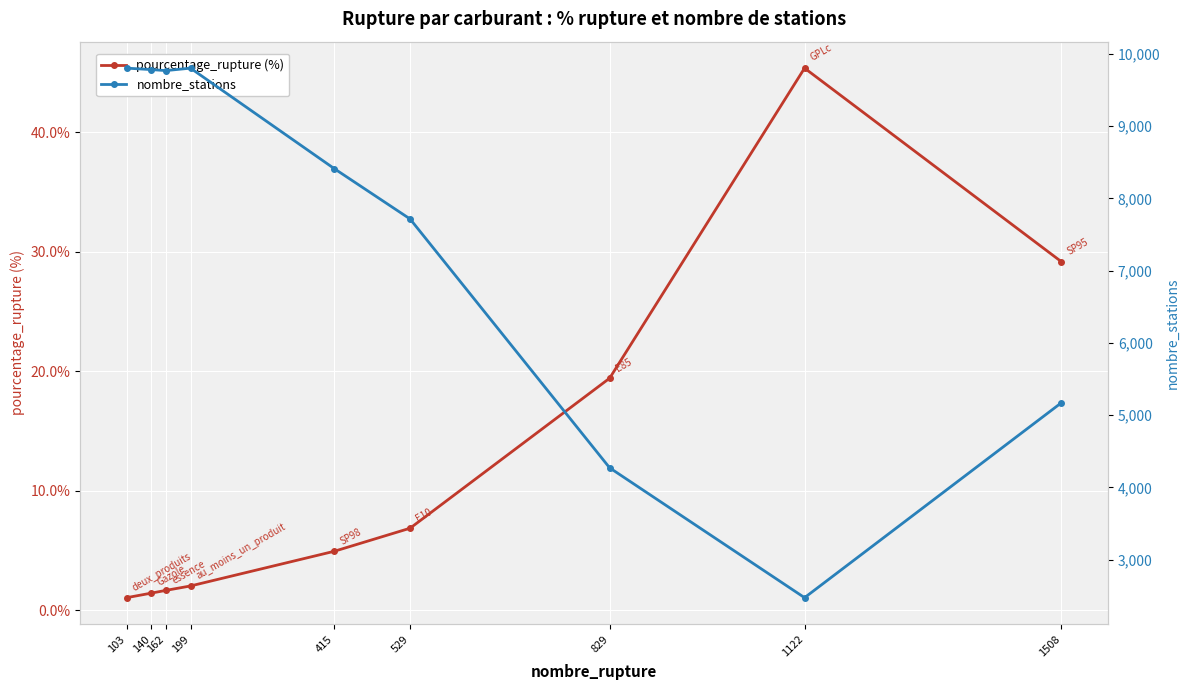

Is it true that nombre_stations equals 3310.4 at 529?

False